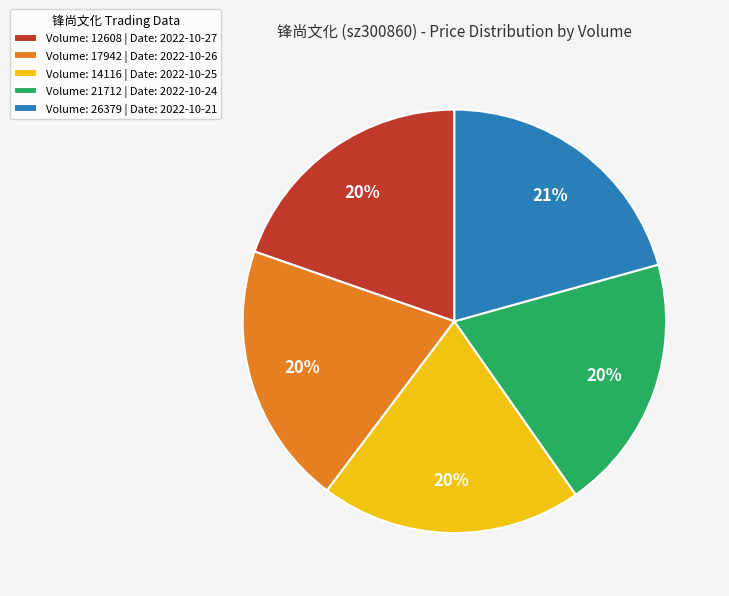

What percentage is the Volume: 12608 | Date: 2022-10-27 slice, to the nearest percent?

20%